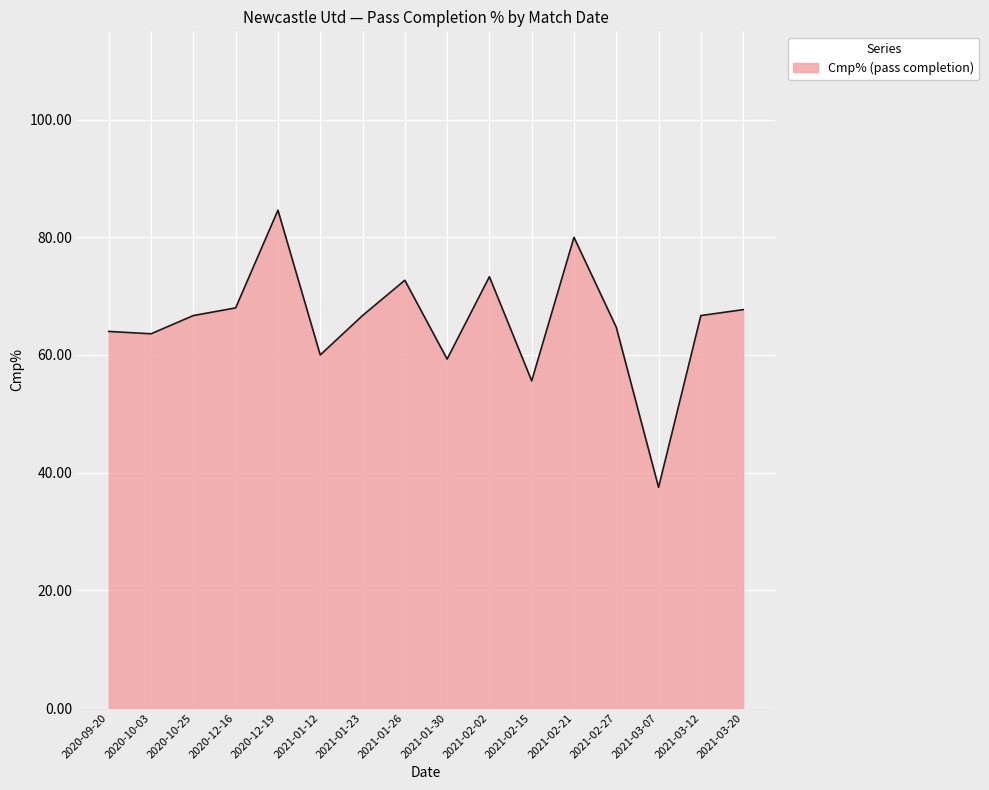

Is it true that the value at 2021-03-20 is 114.5?

False